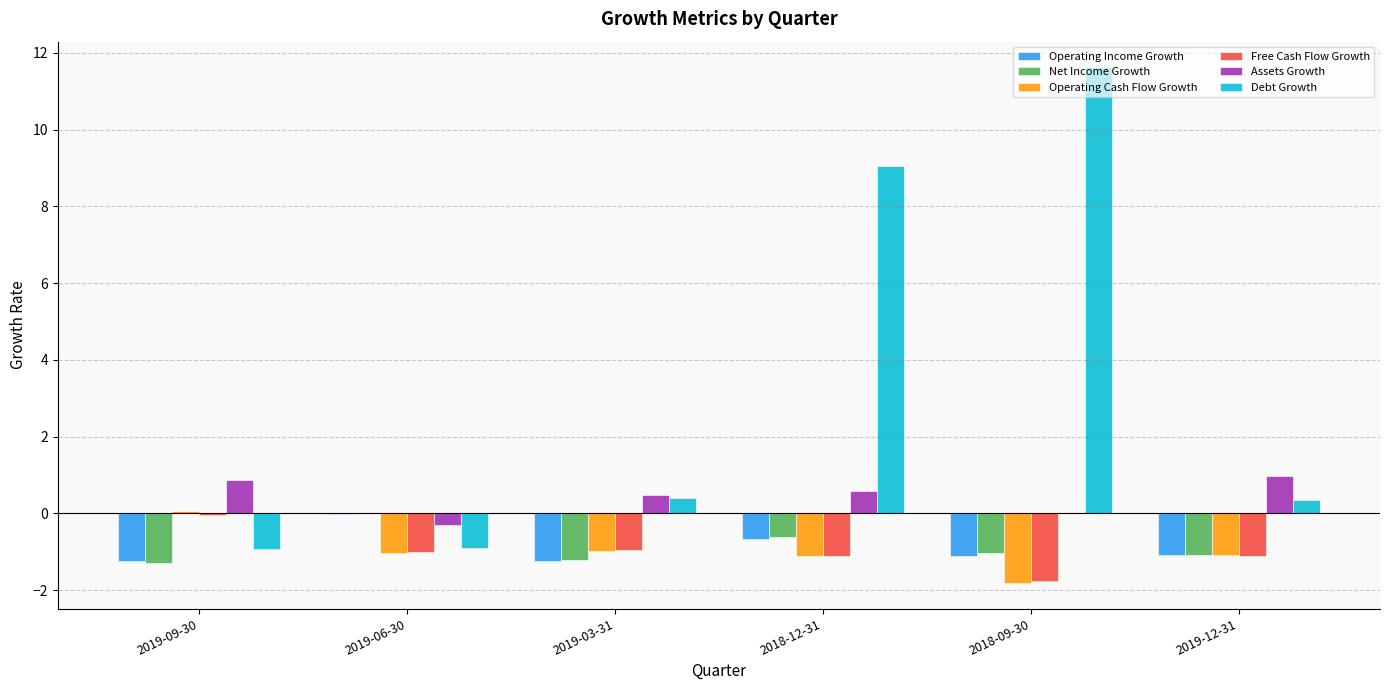

How many groups of bars are there?

6